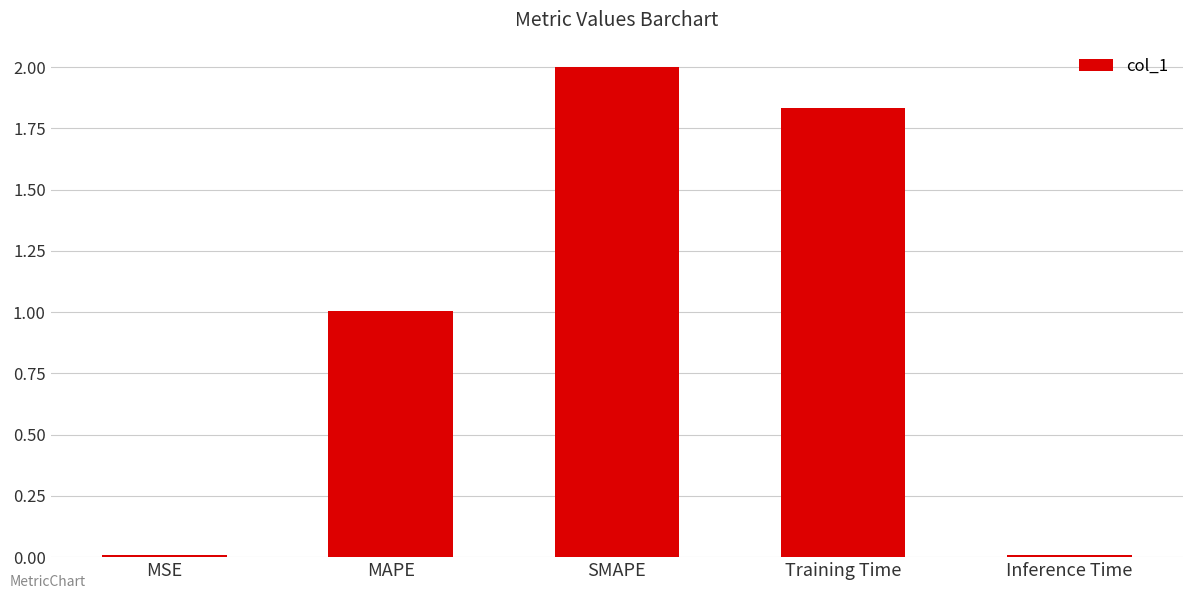

What is the change in value from SMAPE to Inference Time?

-2.0